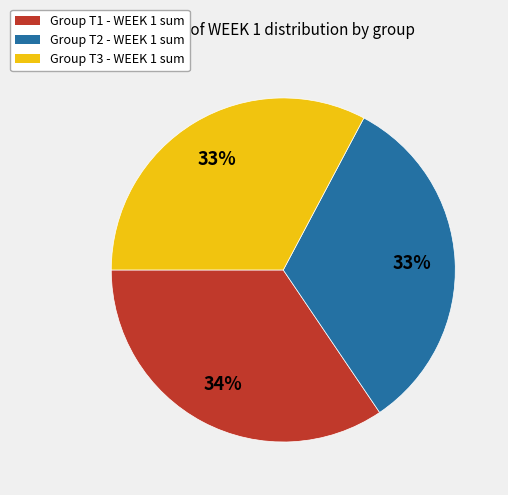

Combined, do Group T3 - WEEK 1 sum and Group T1 - WEEK 1 sum account for over 50%?

Yes